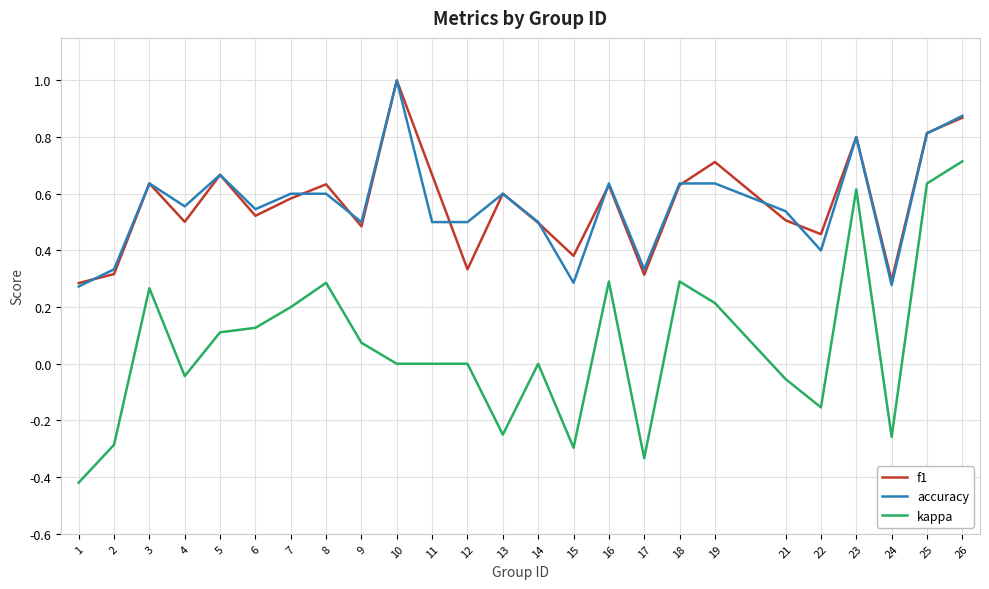

True or false: kappa has more than 0 interior local peaks.

True